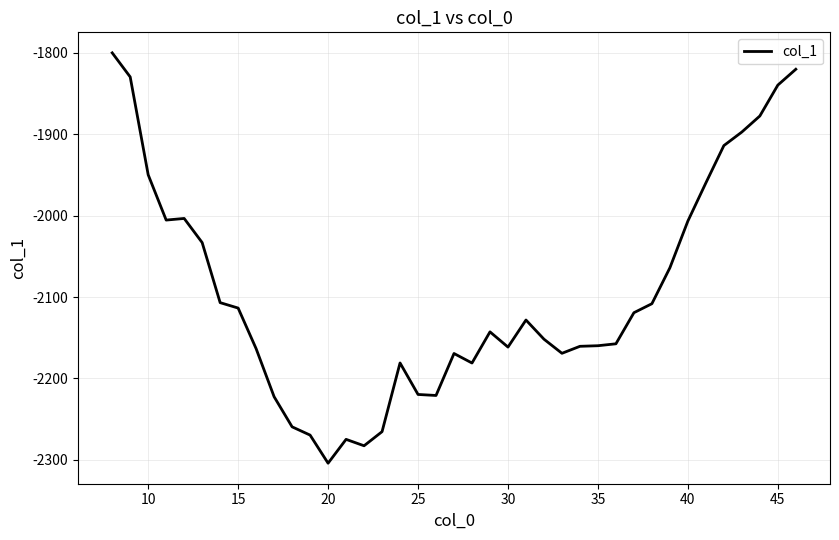

What is the minimum value shown in the chart?

-2304.1